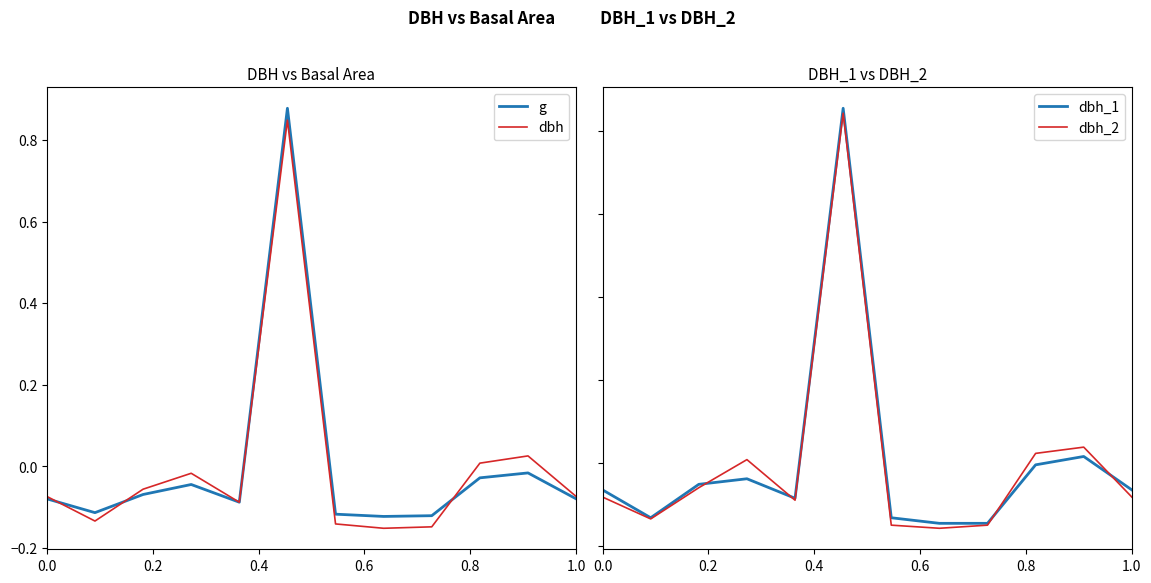

How many lines are shown in the chart?

4